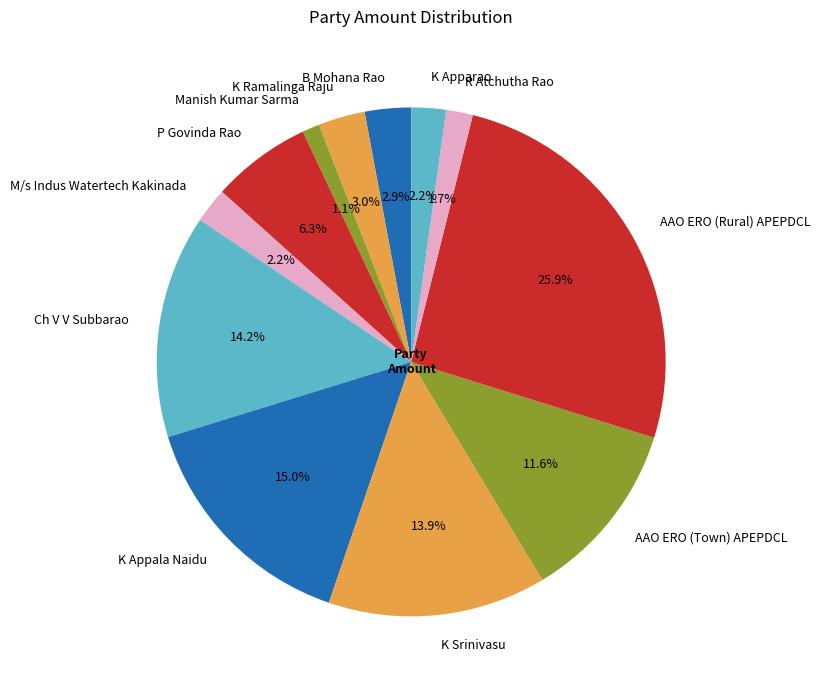

True or false: AAO ERO (Rural) APEPDCL accounts for 14% of the total.

False